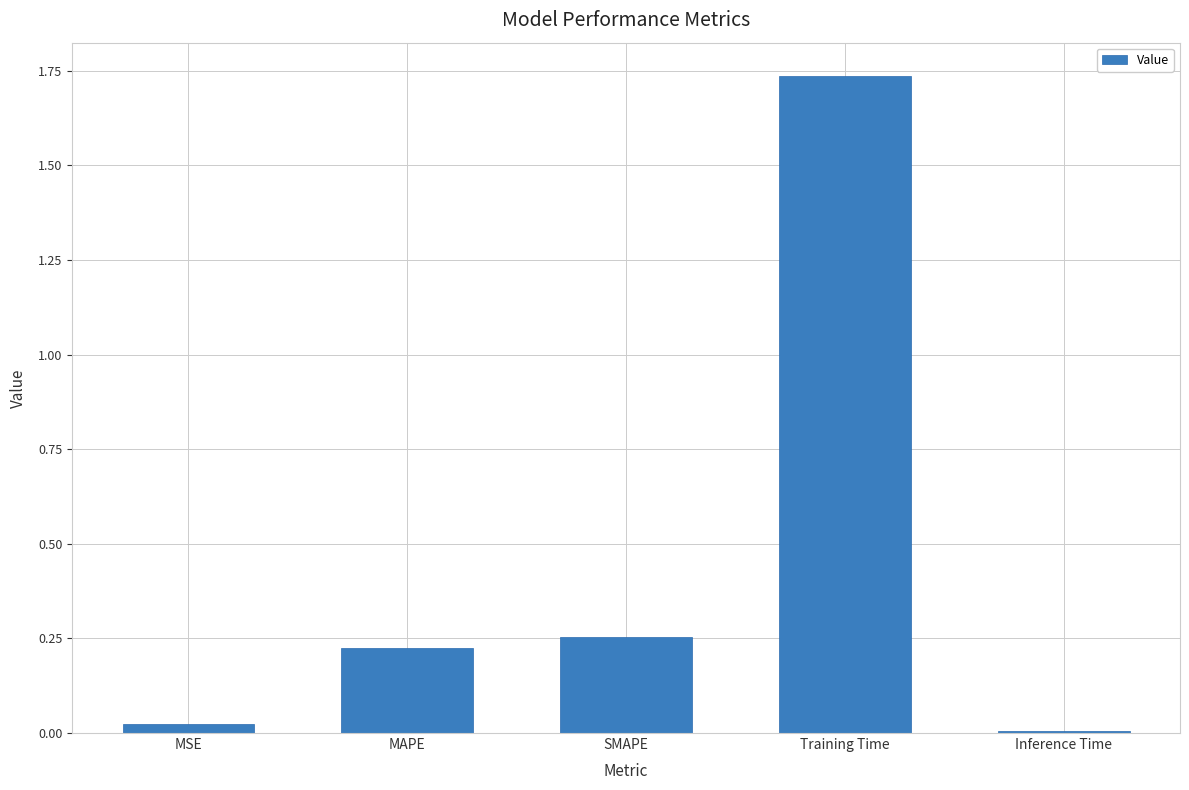

How many categories are shown in the chart?

5